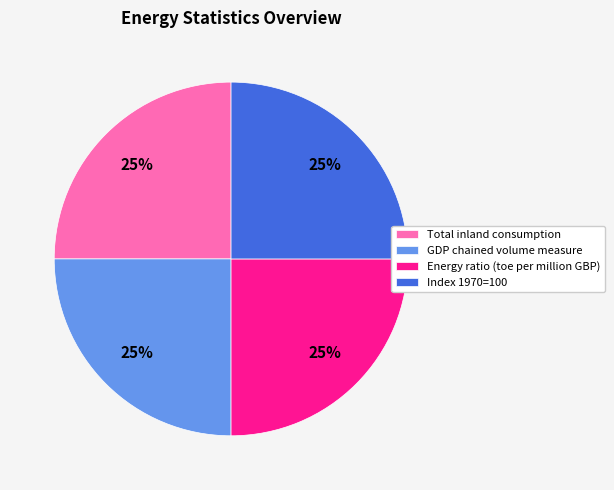

Does Total inland consumption represent more than half of the total?

No